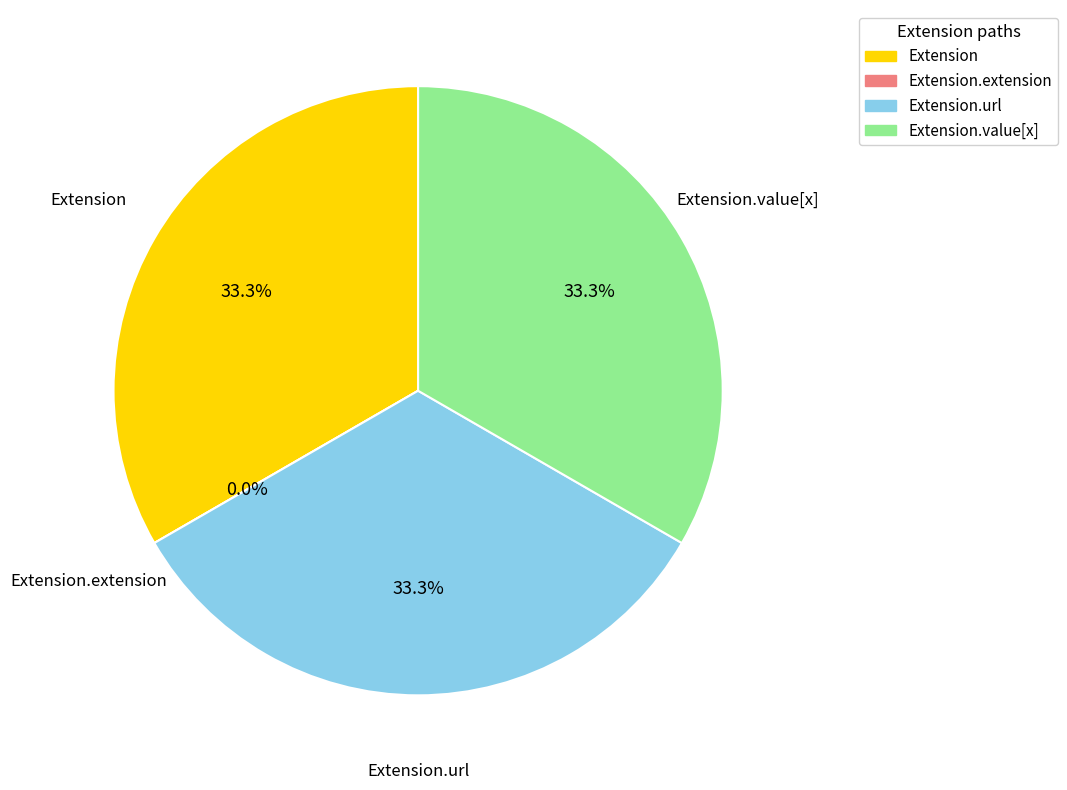

What is the total percentage of Extension and Extension.extension?

33.3%